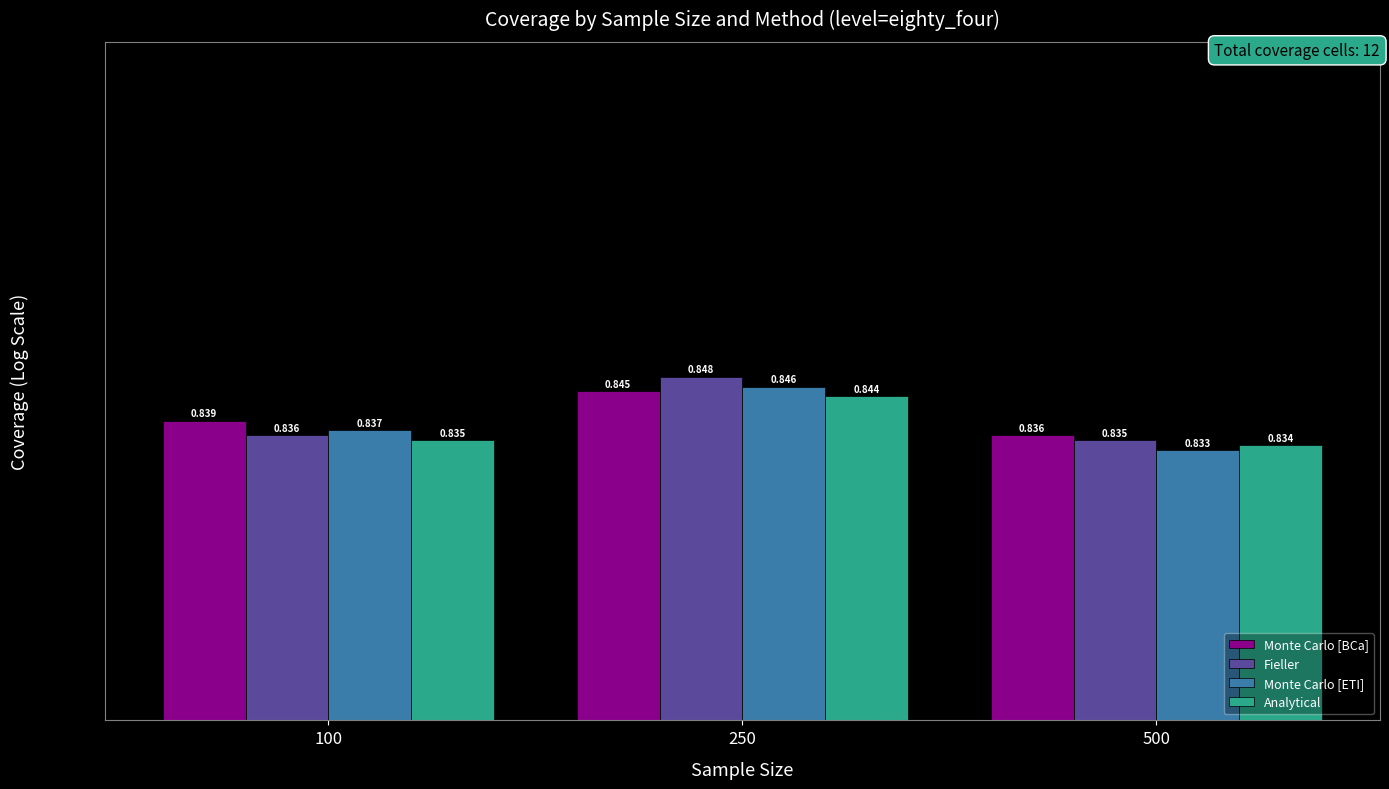

What is the average value of the Fieller series?

0.8